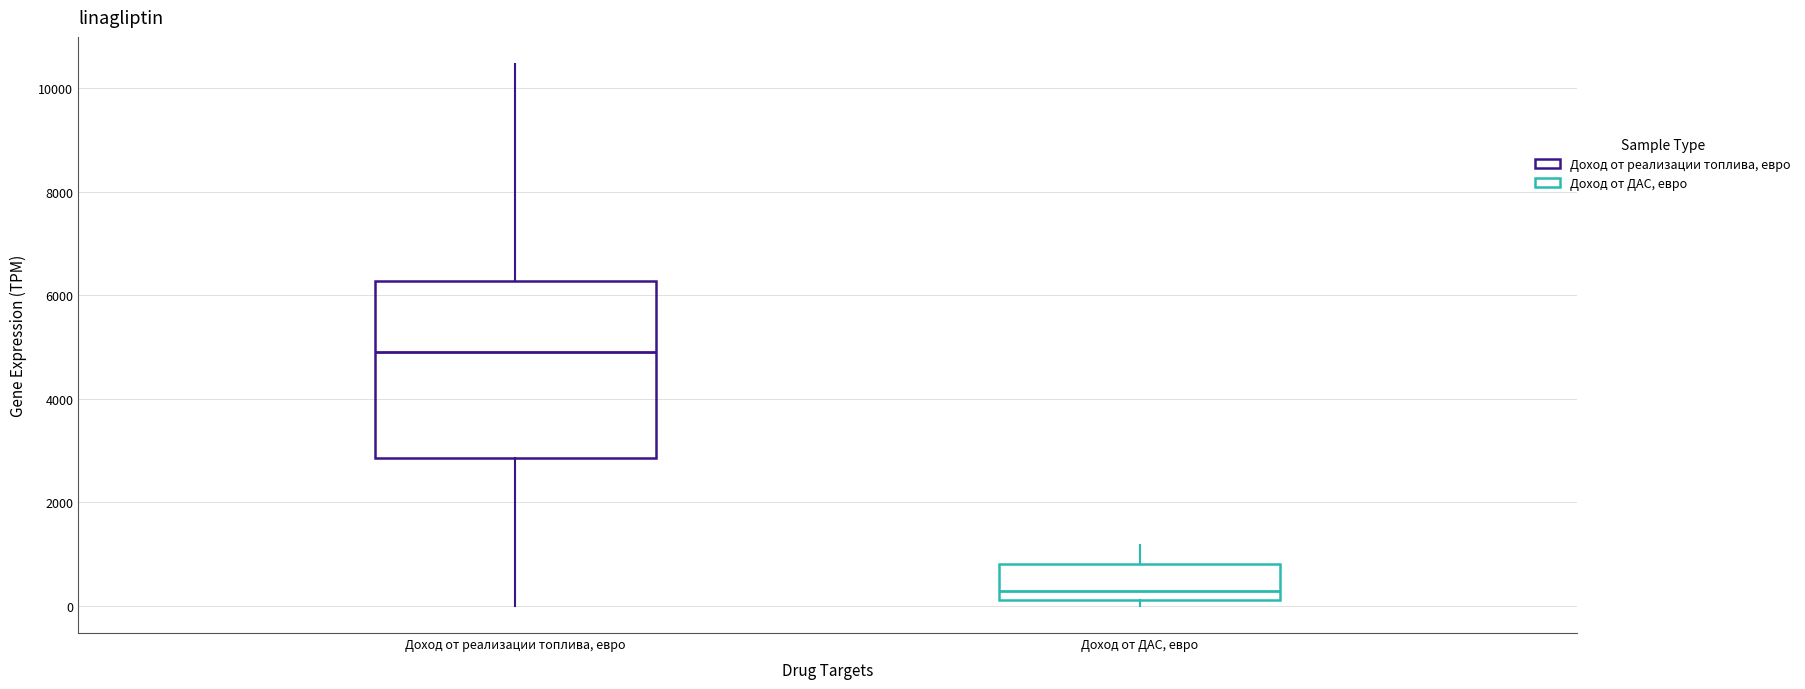

Reading left to right, read every box against the y-axis: the position of its median line, the range the box covers, and the ends of its whiskers. The values are not printed on the chart, so give them approximately, as read against the axis.

Доход от реализации топлива, евро: median 4800, box 2800 to 6200, whiskers 0 to 10400
Доход от ДАС, евро: median 200 (just above the box's lower edge), box 200 to 800, whiskers 0 to 1200